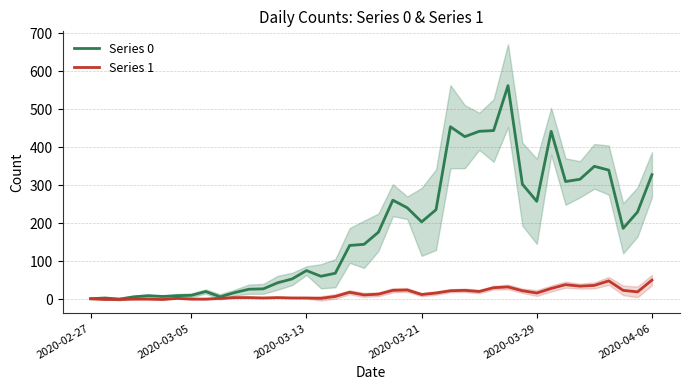

What is the average value of the Series 1 series?

16